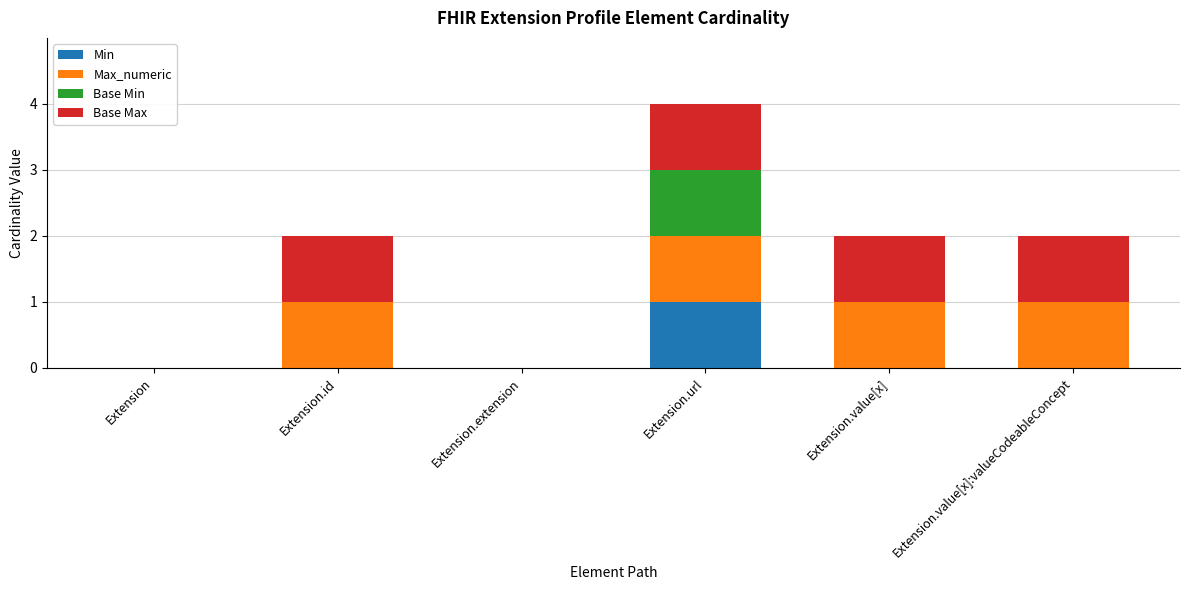

At which category is the sum across all series the highest?

Extension.url